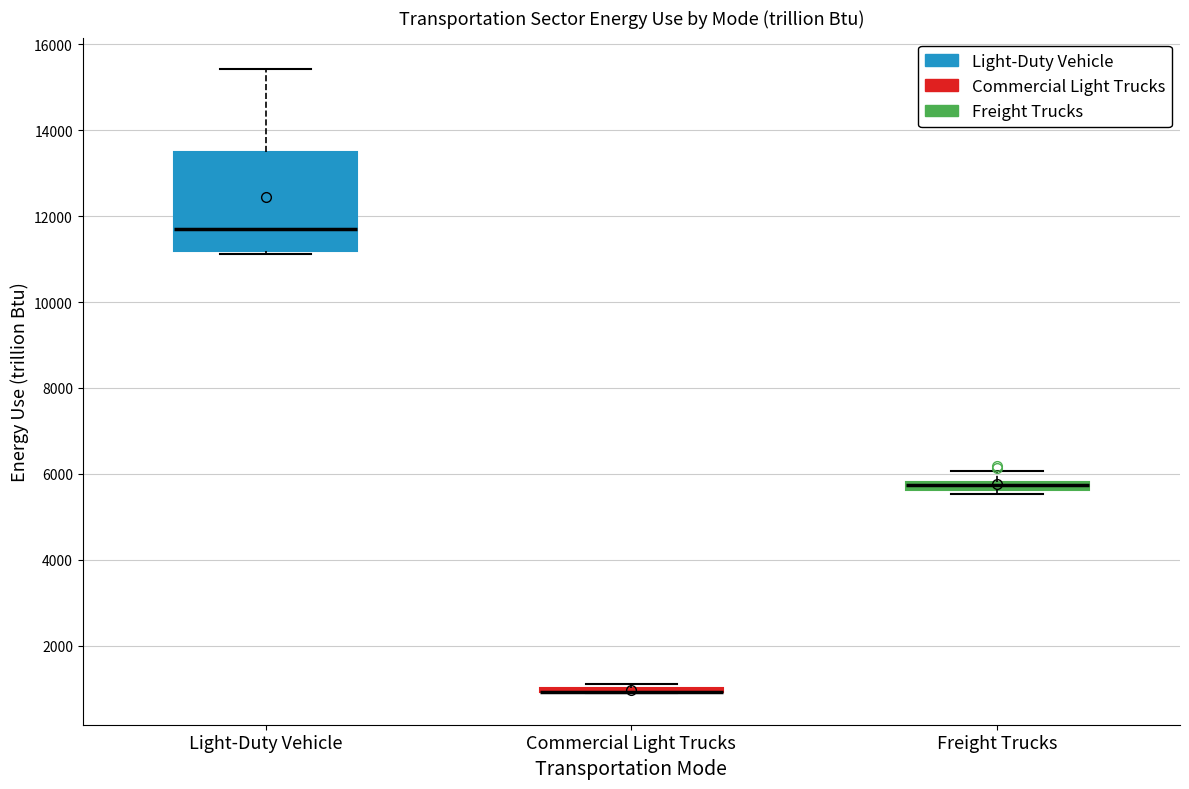

Which box is the tallest, from its lower edge to its upper edge?

Light-Duty Vehicle